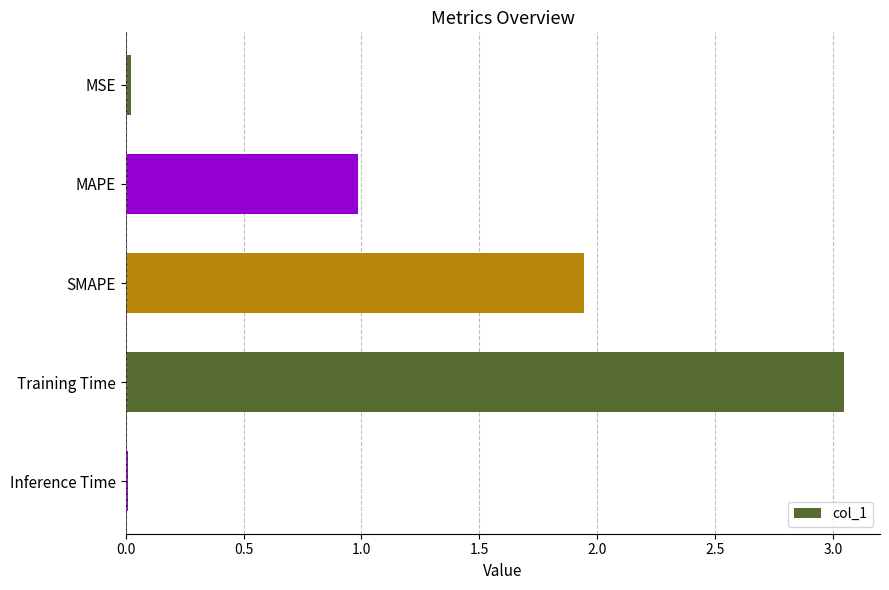

How many bars are there in total?

5